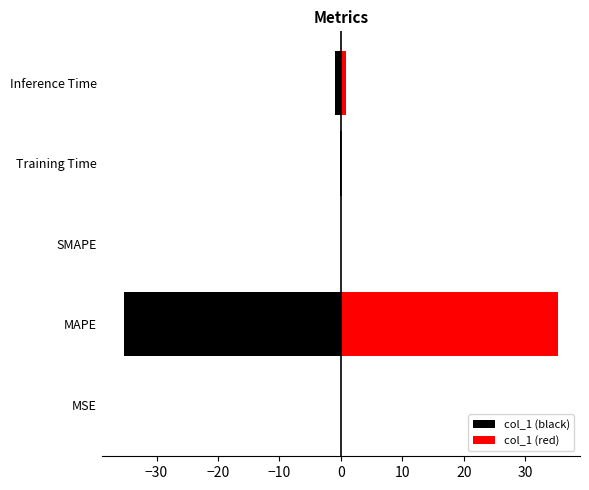

What is the maximum value shown in the chart?

35.4